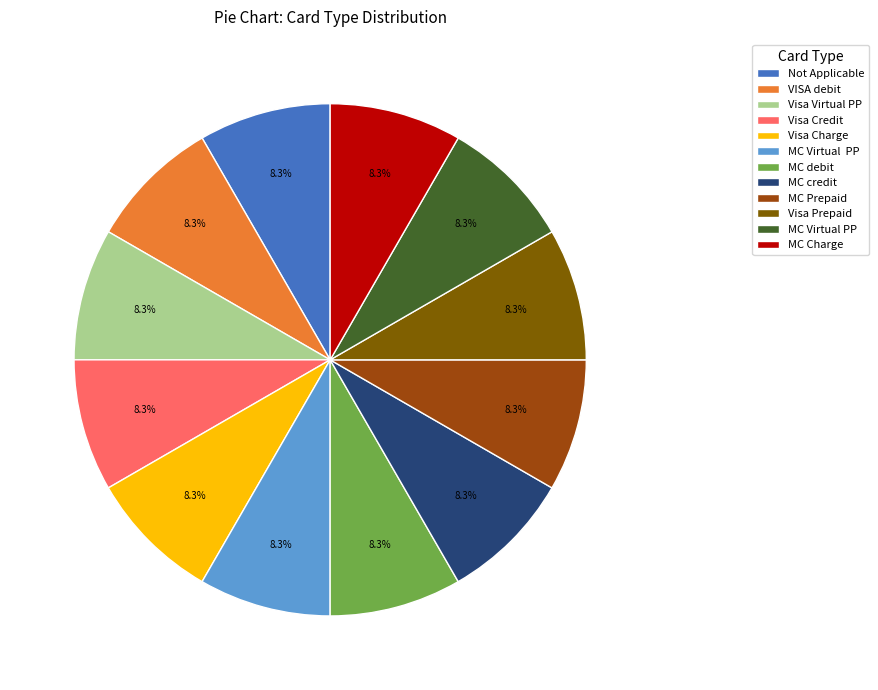

Is there a majority slice in this chart?

No